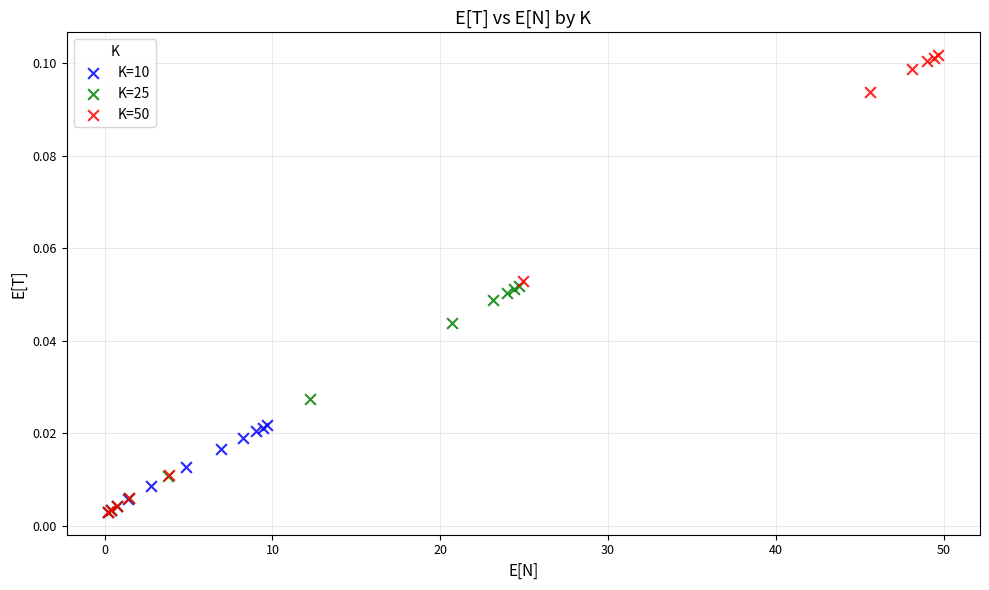

What are all the series names shown in the legend?

K=10, K=25, K=50